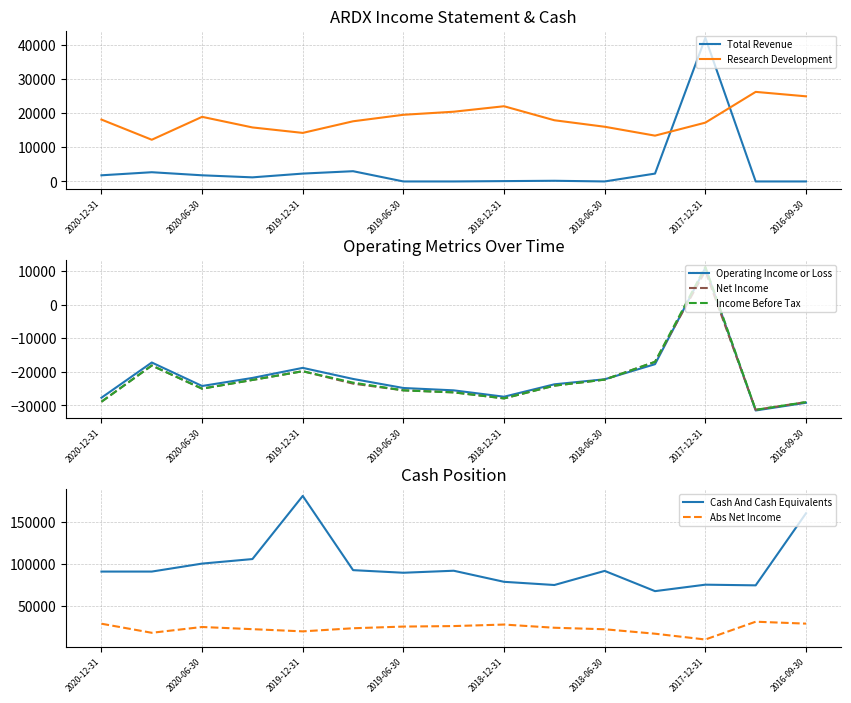

Is the value of Income Before Tax at 2020-06-30 greater than the value of Operating Income or Loss at 2019-09-30?

No